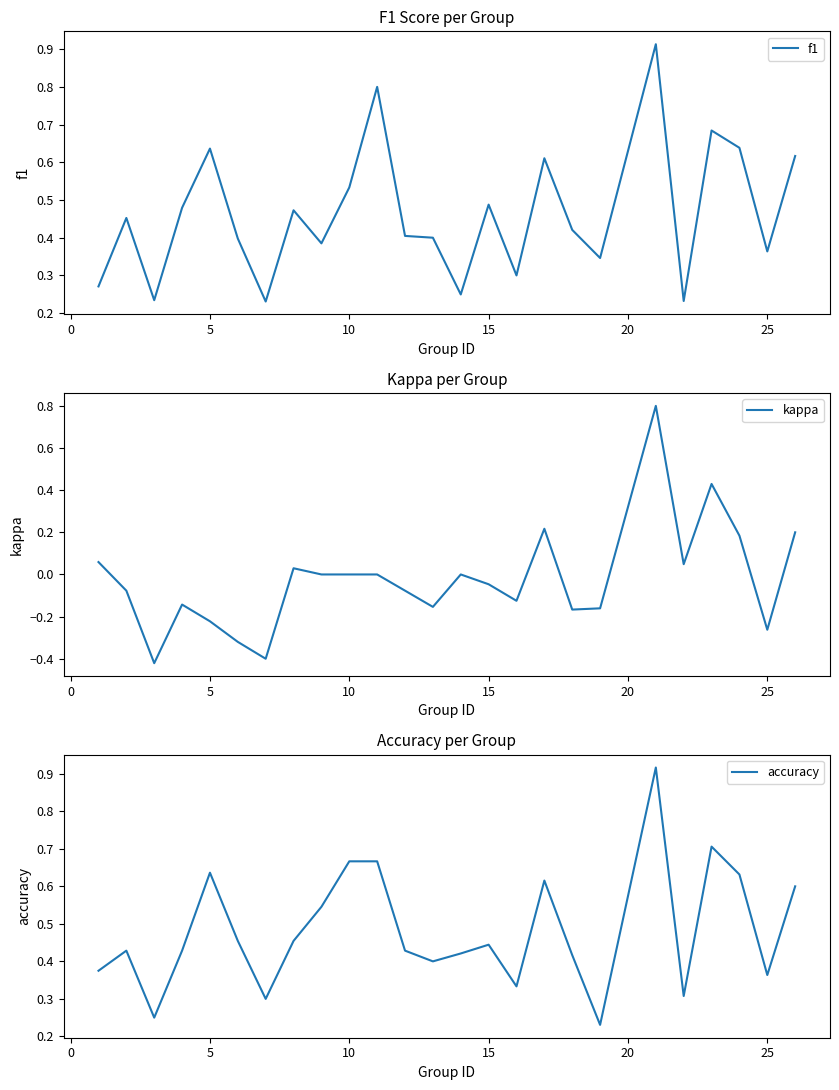

What are all the series names shown in the legend?

f1, kappa, accuracy